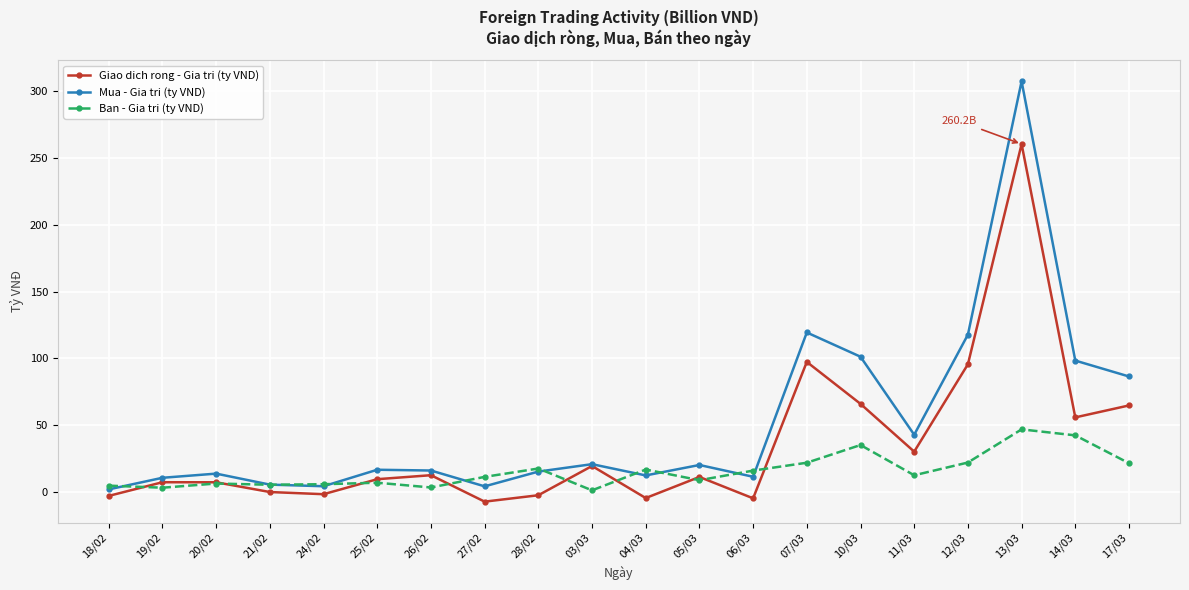

Rank the series by their average value, from highest to lowest.

Mua - Gia tri (ty VND), Giao dich rong - Gia tri (ty VND), Ban - Gia tri (ty VND)